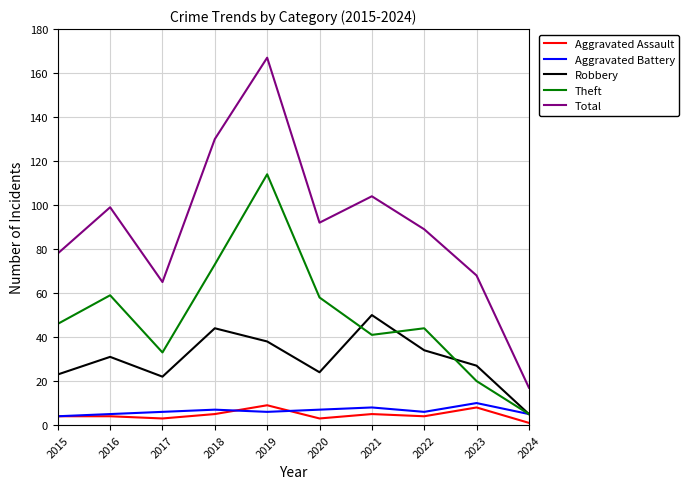

How many Aggravated Assault values are between 3 and 5?

7